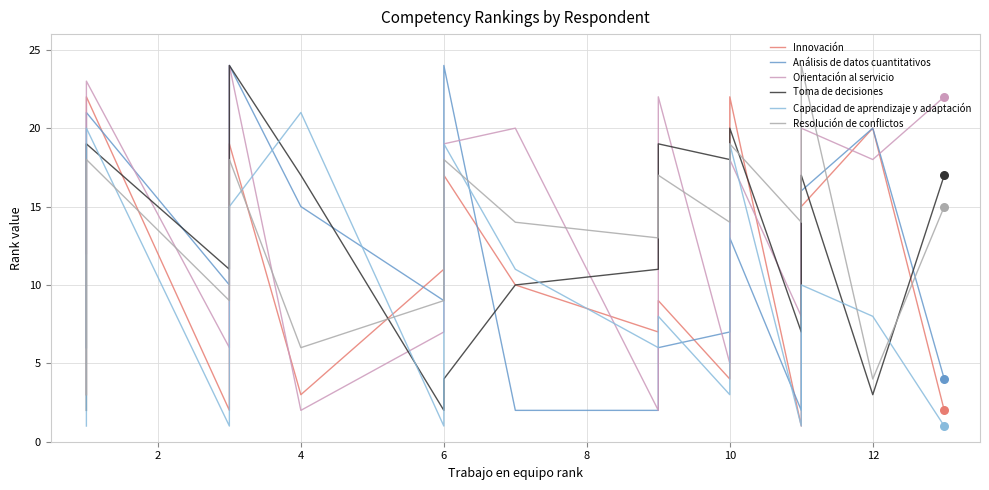

What are all the series names shown in the legend?

Innovación, Análisis de datos cuantitativos, Orientación al servicio, Toma de decisiones, Capacidad de aprendizaje y adaptación, Resolución de conflictos